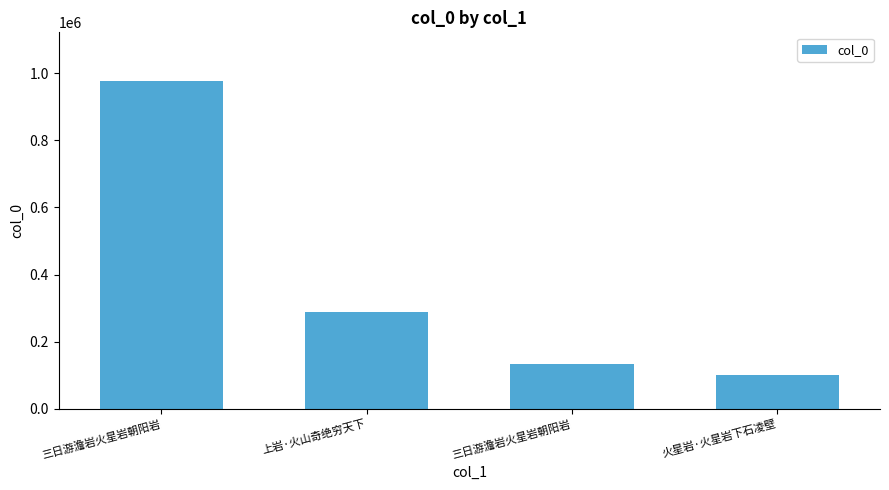

Is it true that the value at 上岩·火山奇绝穷天下 is 152610?

False